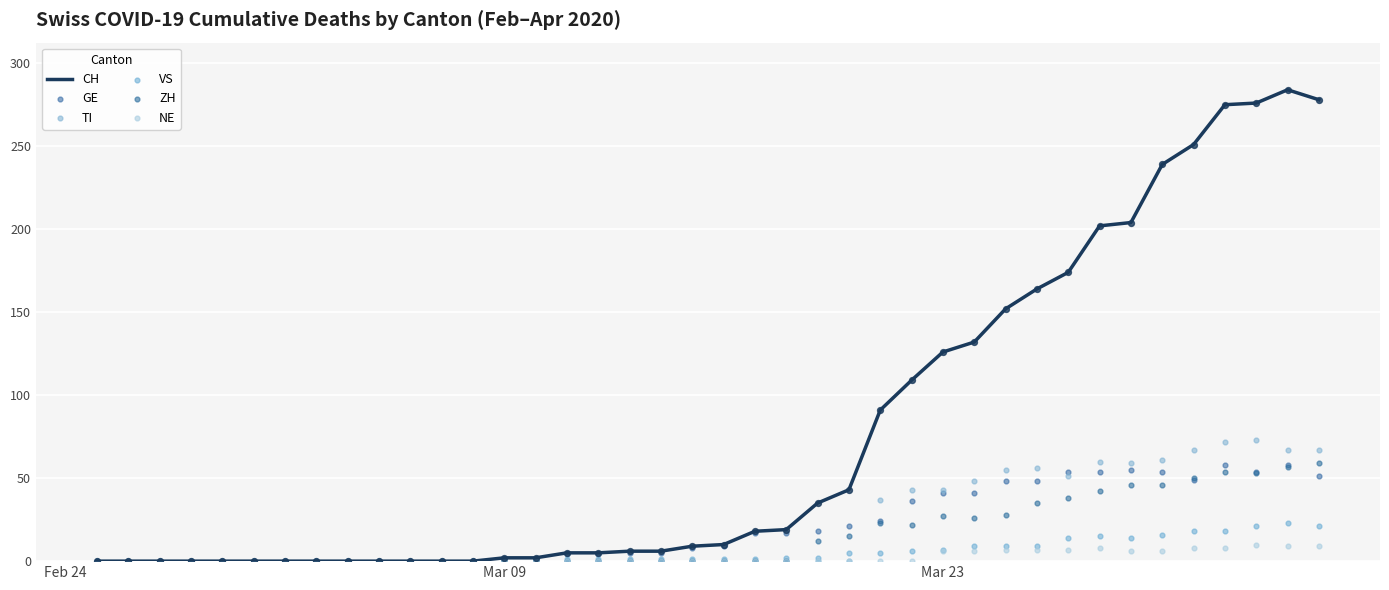

Which series contains the lowest Y value?

CH